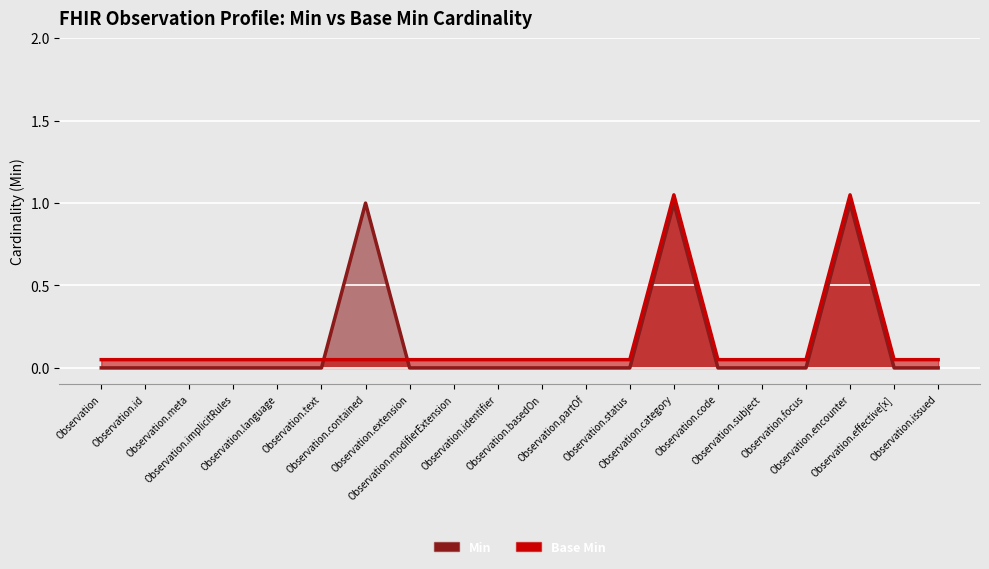

Does the chart display data point markers on the line(s)?

No